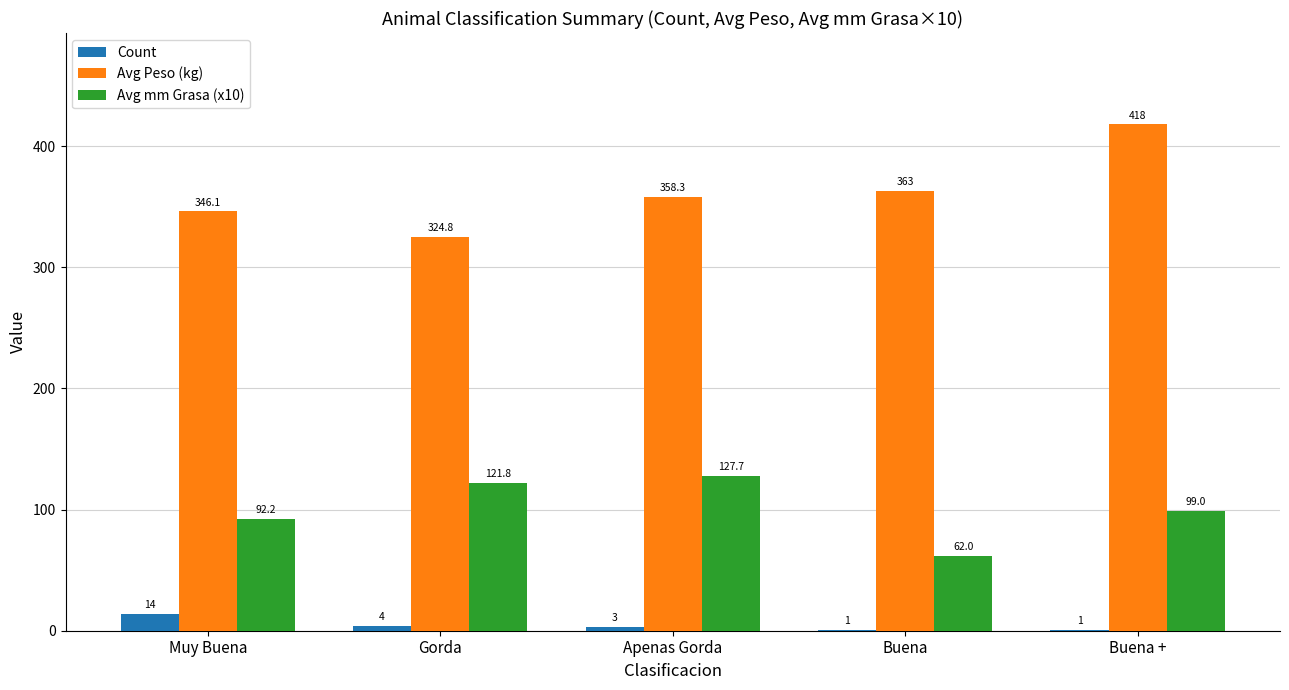

Which series has the widest spread of values?

Avg Peso (kg)